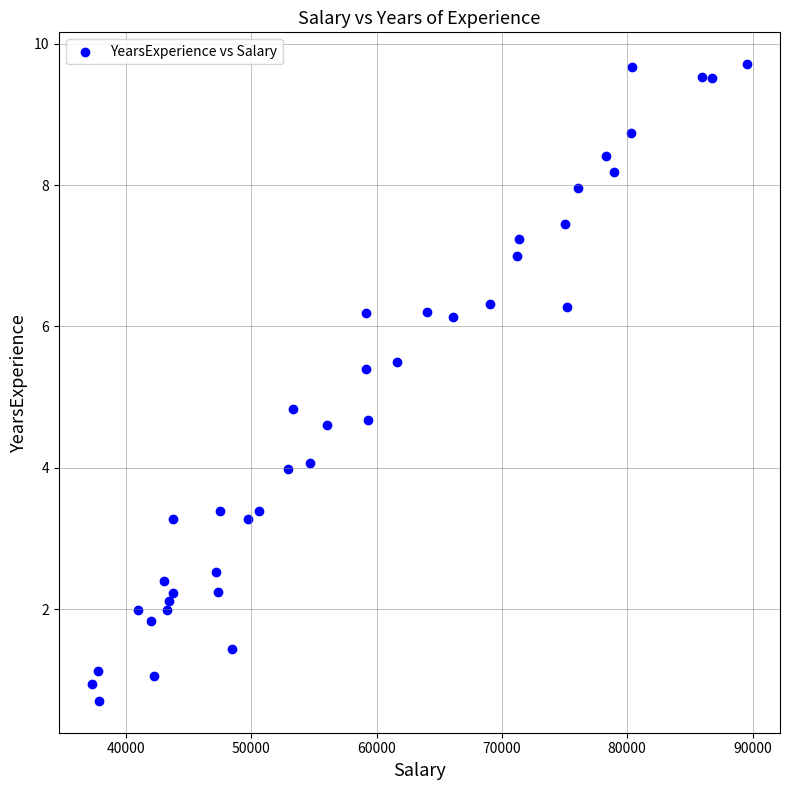

What Y value in the scatter plot is closest to 5?

4.8